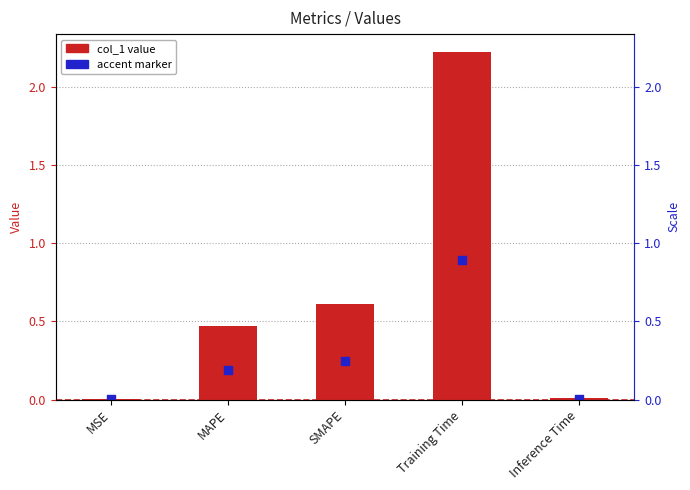

Which series has the widest spread of Y values?

col_1